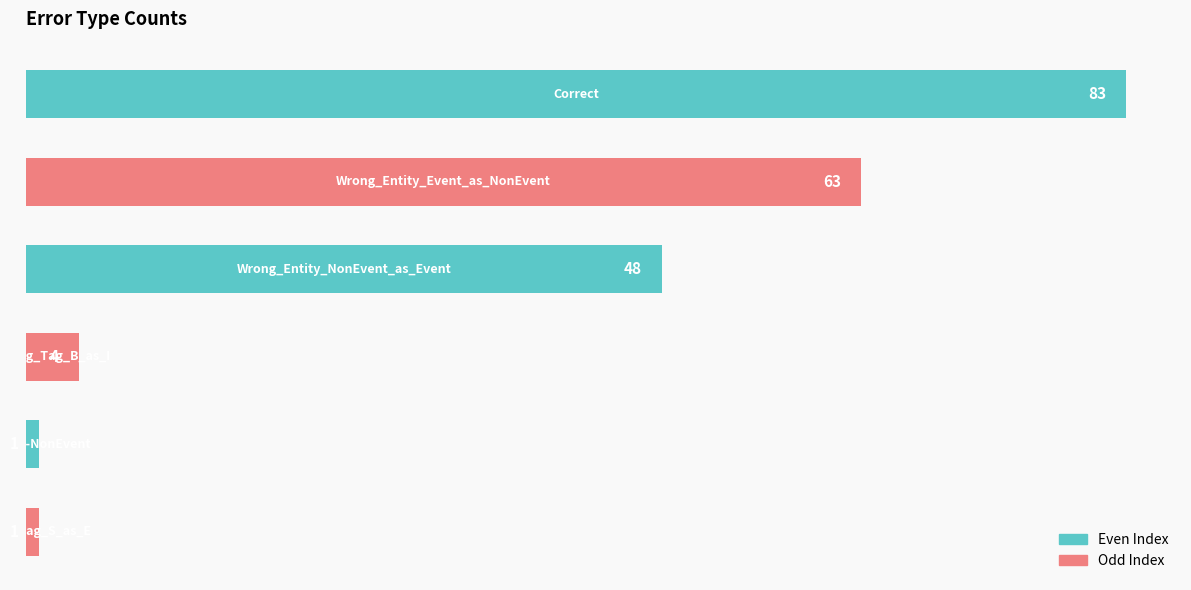

What is the value of the 4th bar from the top?

4